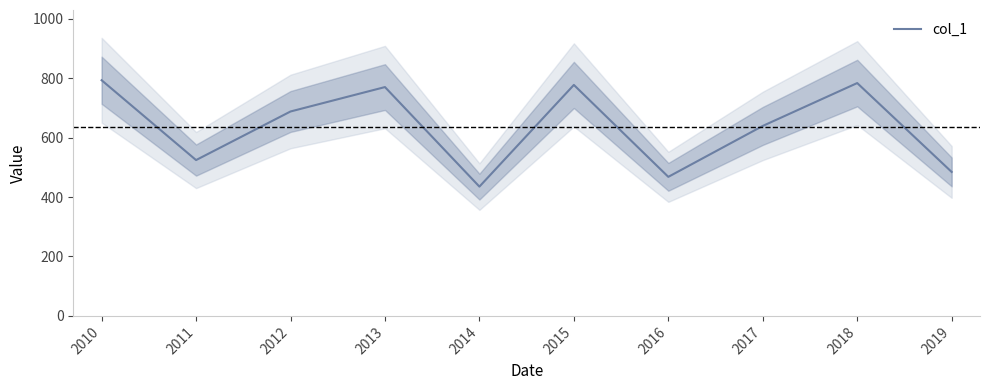

What is the sum of the values at 2011 and 2012?

1212.2